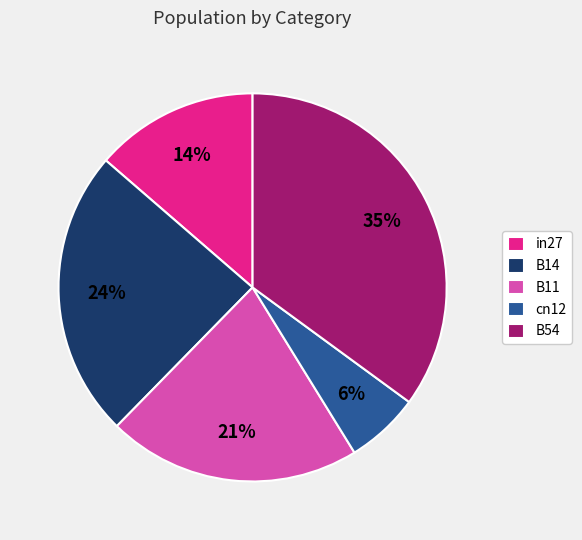

Rank the categories by value from lowest to highest.

cn12, in27, B11, B14, B54